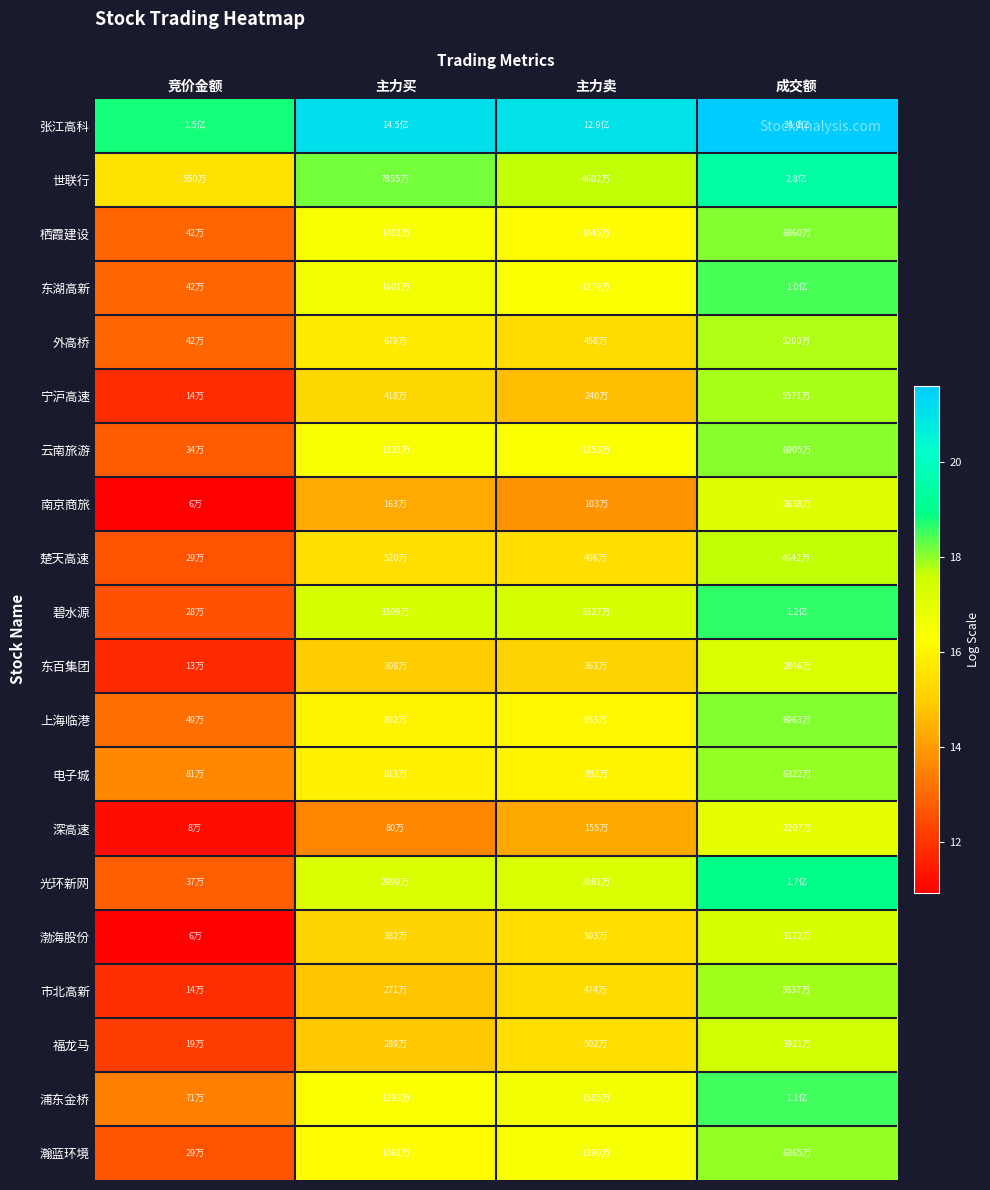

Between 主力卖 and 竞价金额, which is larger?

主力卖